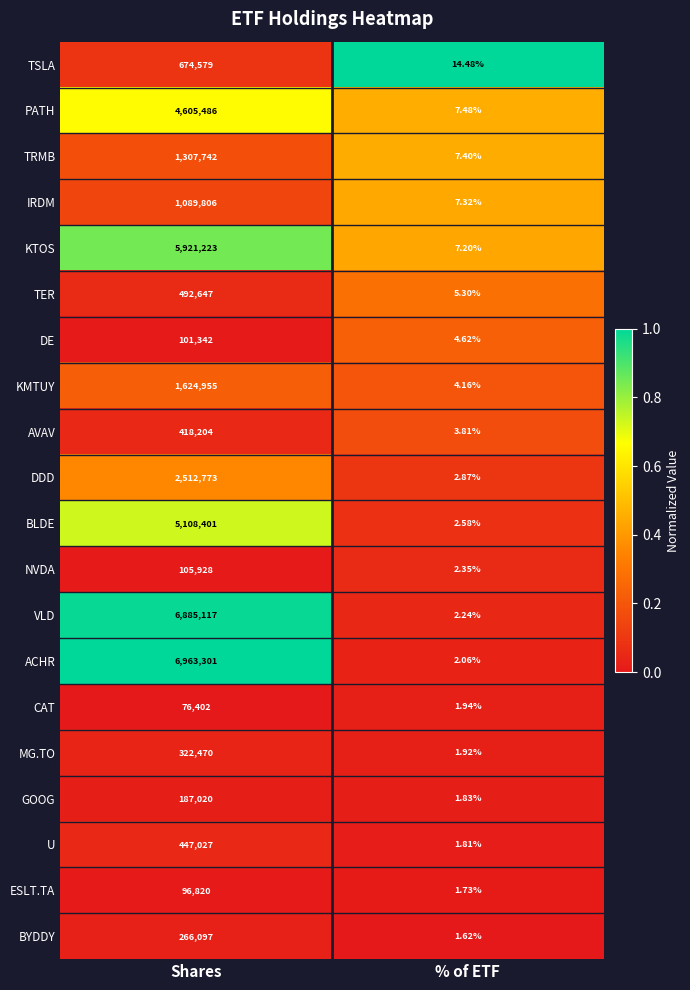

At which category is the sum across all series the highest?

Shares